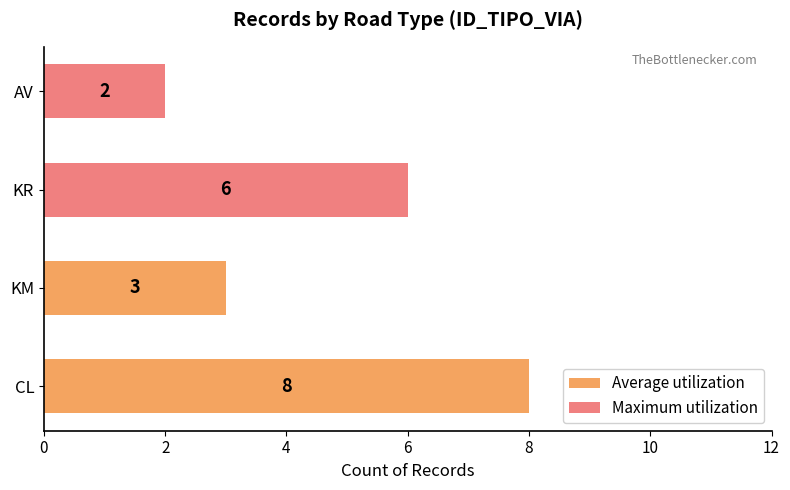

At how many categories does at least one series exceed 6?

1